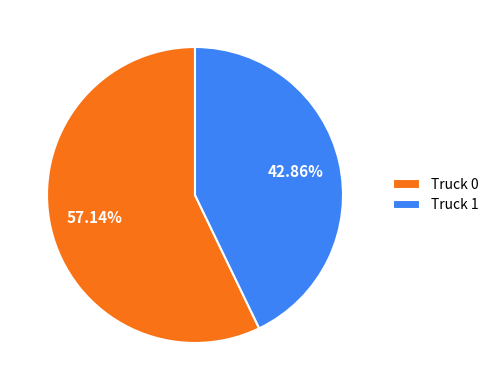

To the nearest percent, what percentage of the pie is Truck 0?

57%